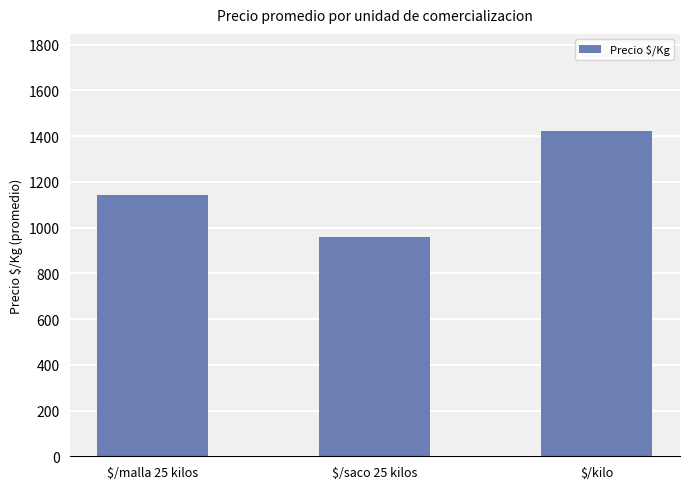

The value at $/saco 25 kilos is 312. True or false?

False